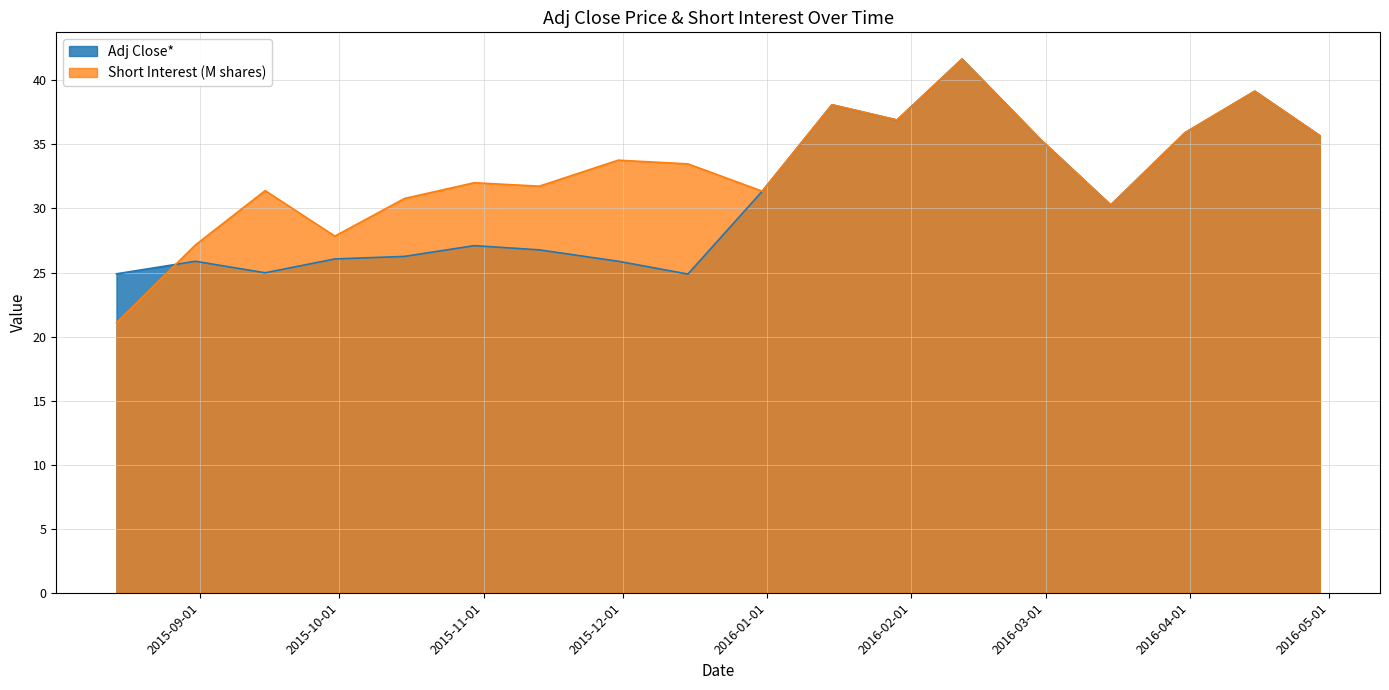

True or false: Short Interest (M) and Adj Close* cross at least once.

True